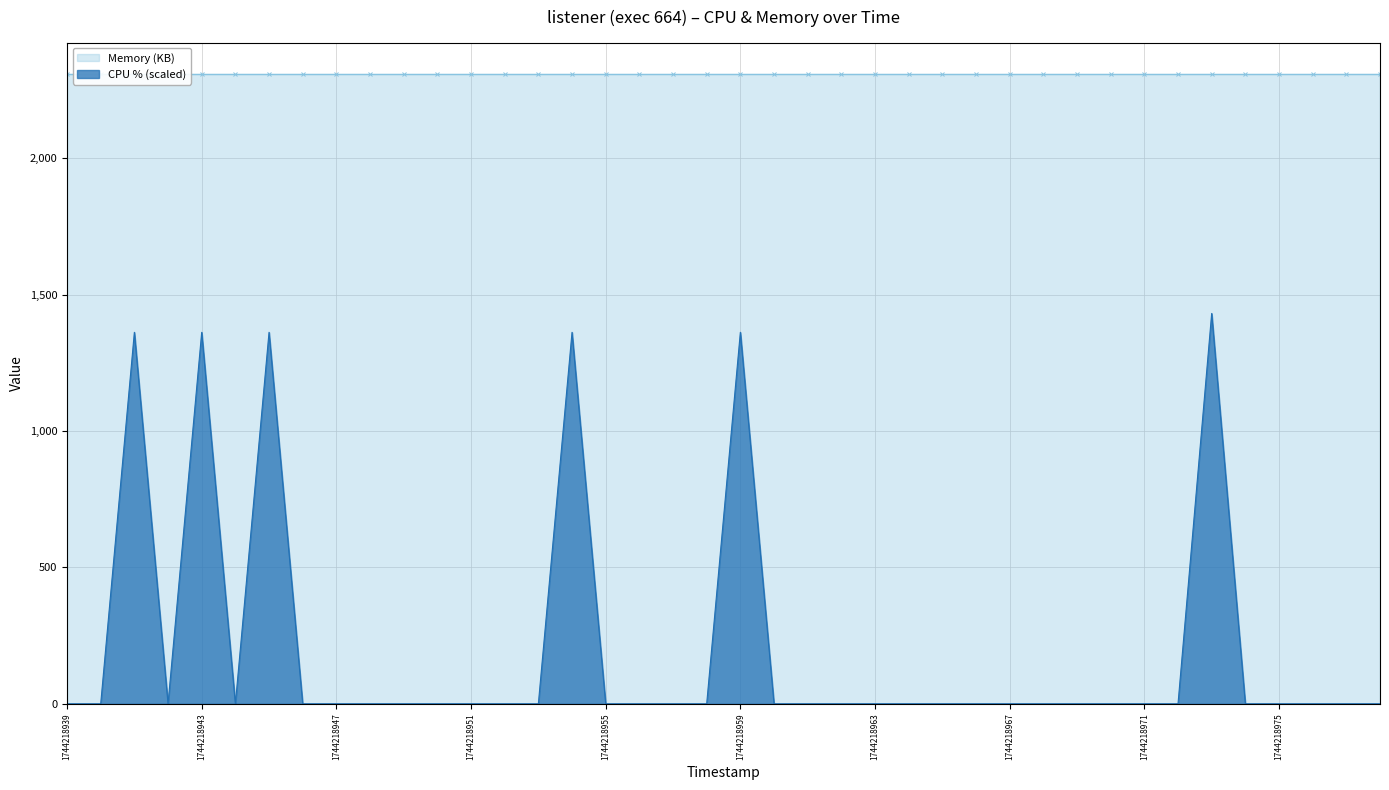

What is the difference between the maximum and minimum values in the CPU % (scaled) series?

1431.0